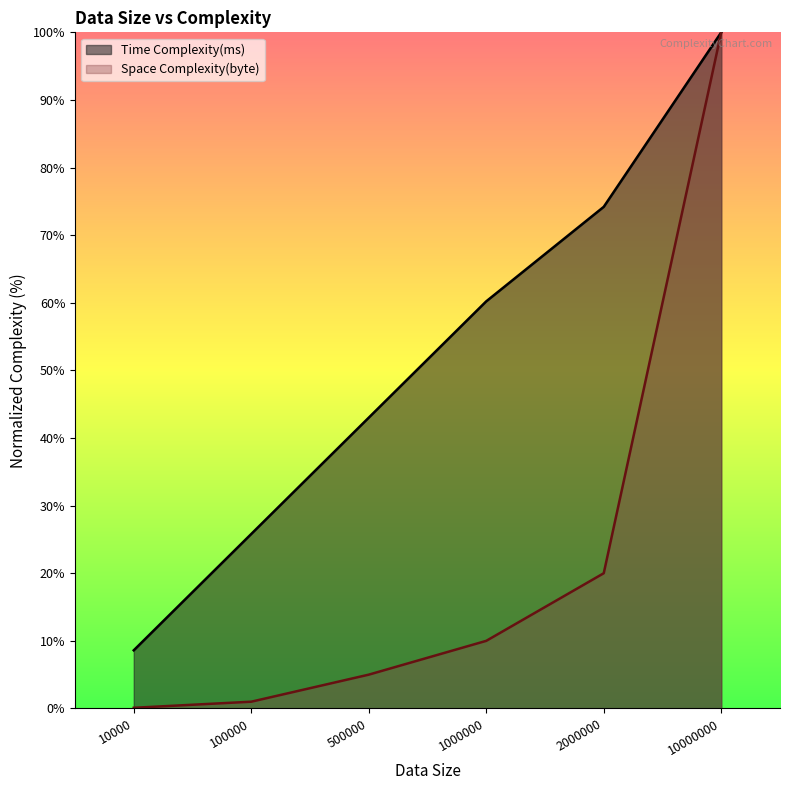

What is the greatest value displayed?

100.0